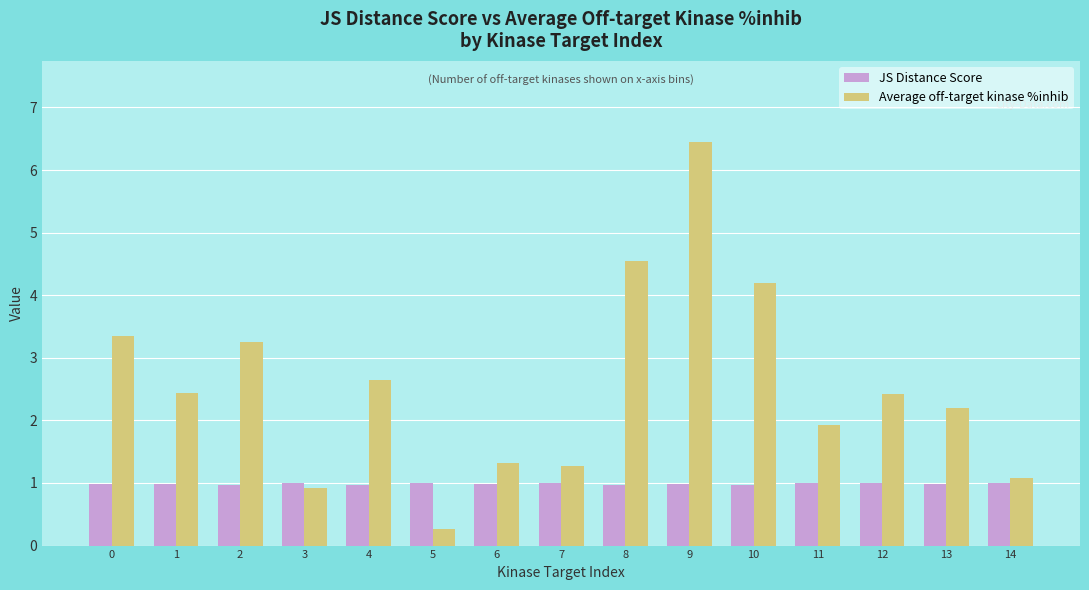

The value of Average off-target kinase %inhib at 9 is 6.5. True or false?

True